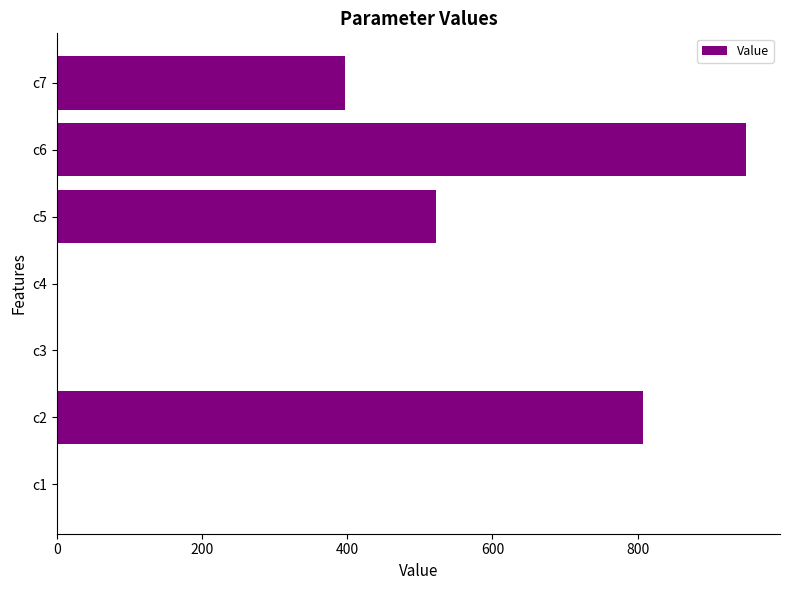

Which category has the highest value across all series?

c6